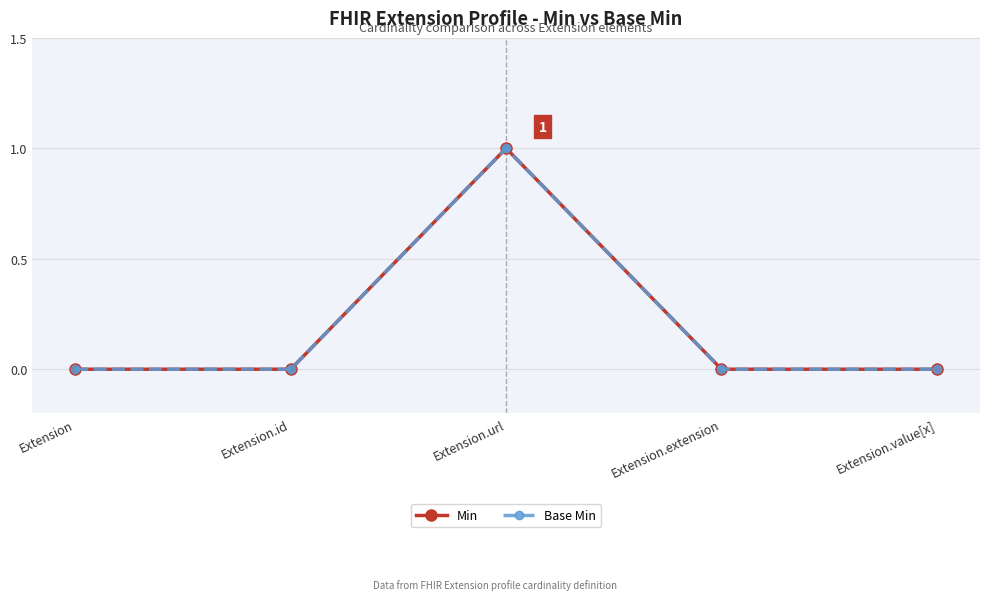

At which category does Base Min reach its first local peak?

Extension.url